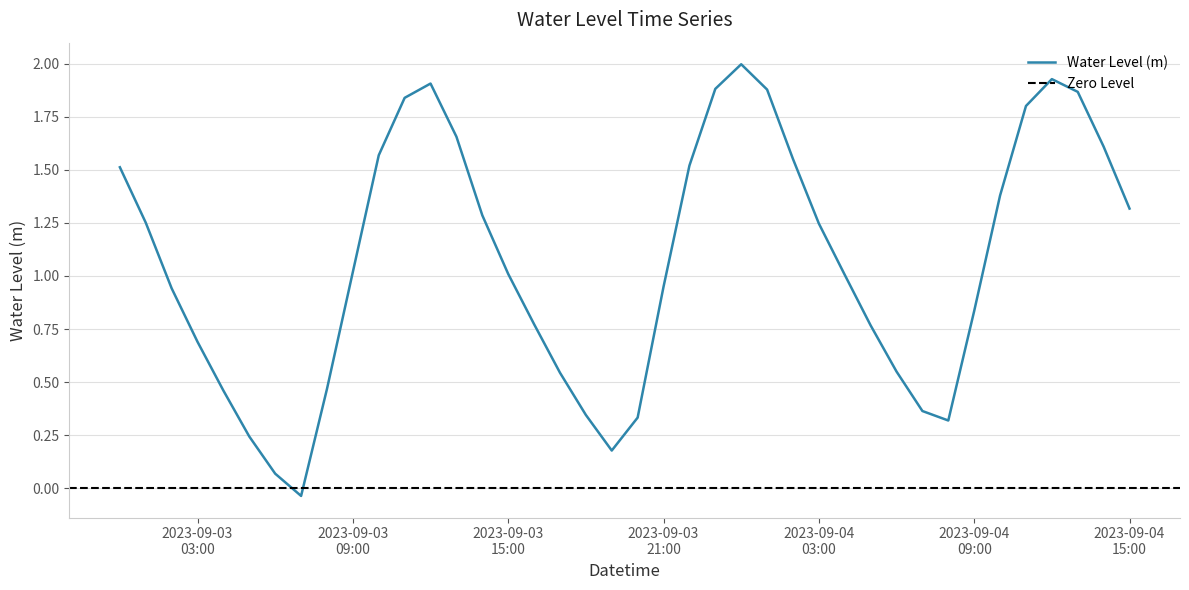

Does the chart have visible grid lines?

Yes